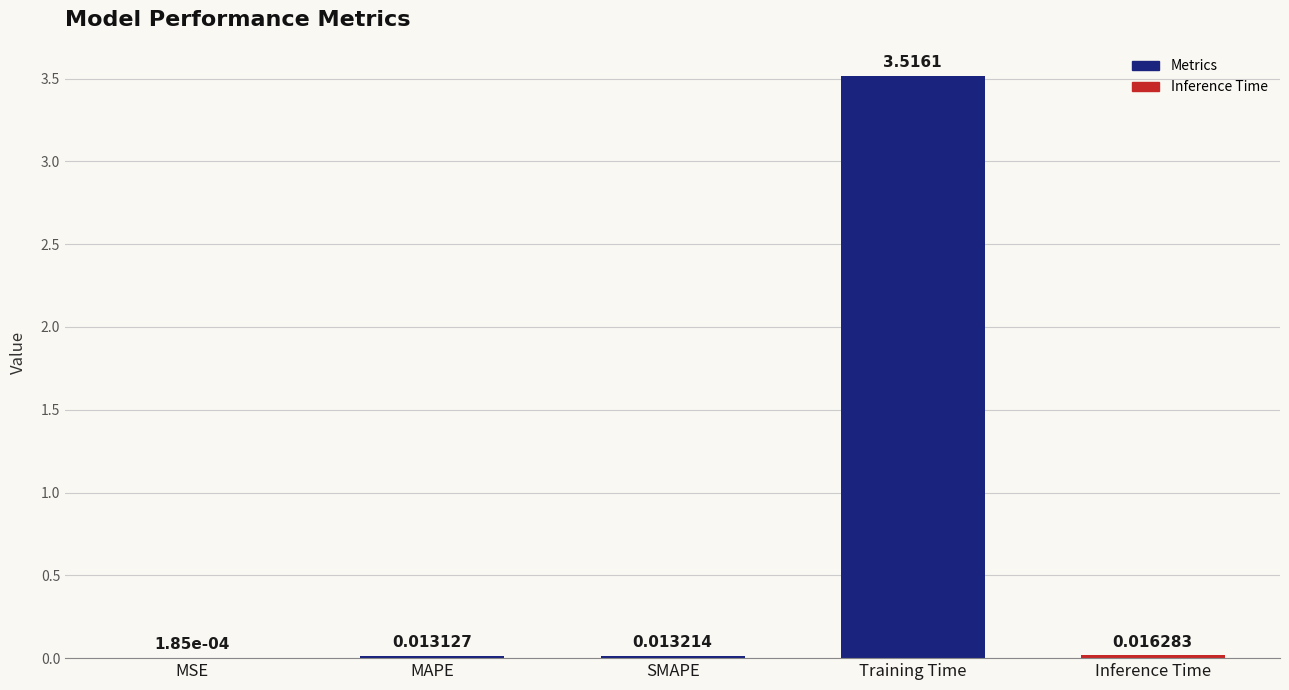

What is the average value?

0.7